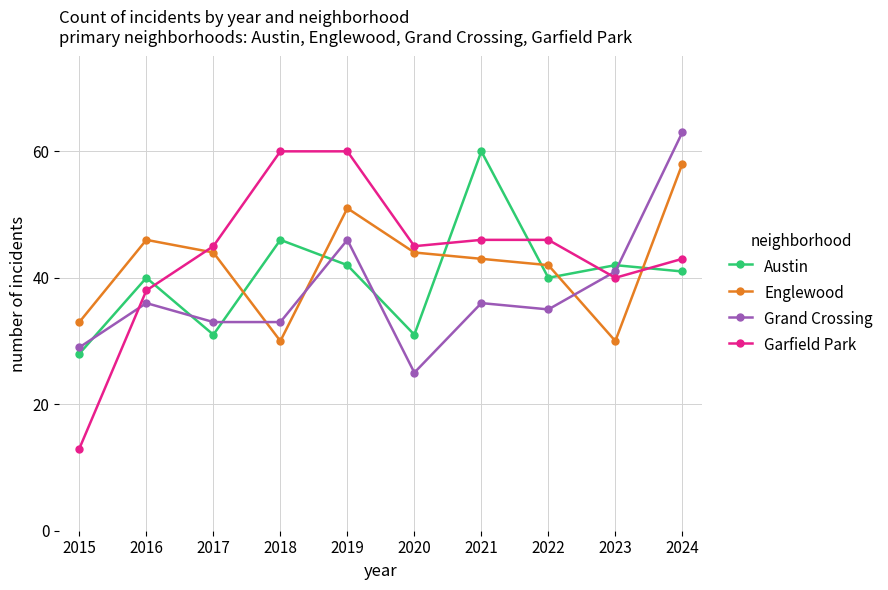

Reading left to right, list all the values displayed in this chart.

Austin: 2015=28	2016=40	2017=31	2018=46	2019=42	2020=31	2021=60	2022=40	2023=42	2024=41
Englewood: 2015=33	2016=46	2017=44	2018=30	2019=51	2020=44	2021=43	2022=42	2023=30	2024=58
Grand Crossing: 2015=29	2016=36	2017=33	2018=33	2019=46	2020=25	2021=36	2022=35	2023=41	2024=63
Garfield Park: 2015=13	2016=38	2017=45	2018=60	2019=60	2020=45	2021=46	2022=46	2023=40	2024=43